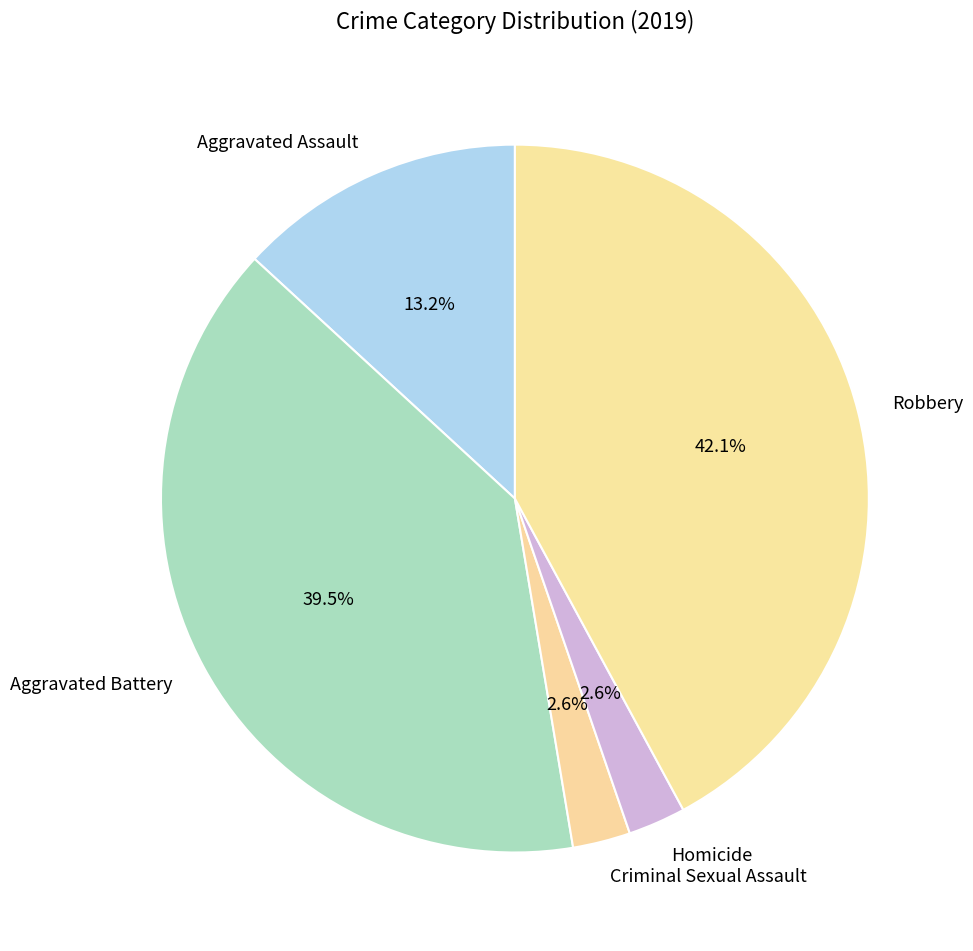

Combined, do Robbery and Aggravated Battery account for over 50%?

Yes